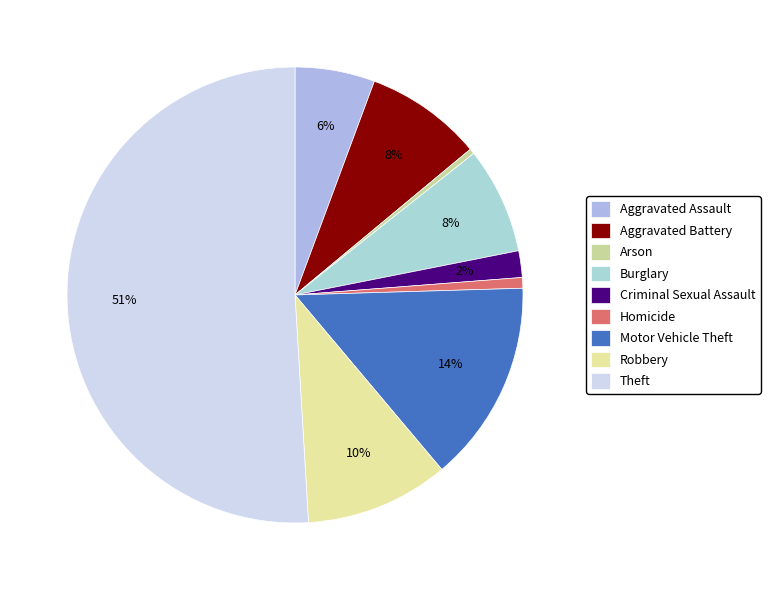

What percentage do Criminal Sexual Assault and Motor Vehicle Theft together represent?

16.2%